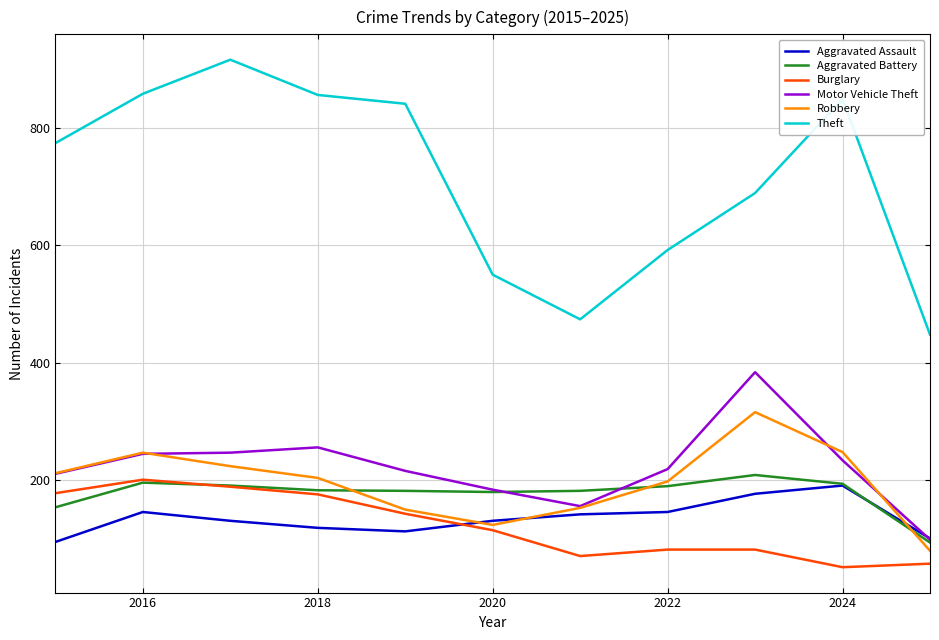

Which series has the largest range (max minus min)?

Theft